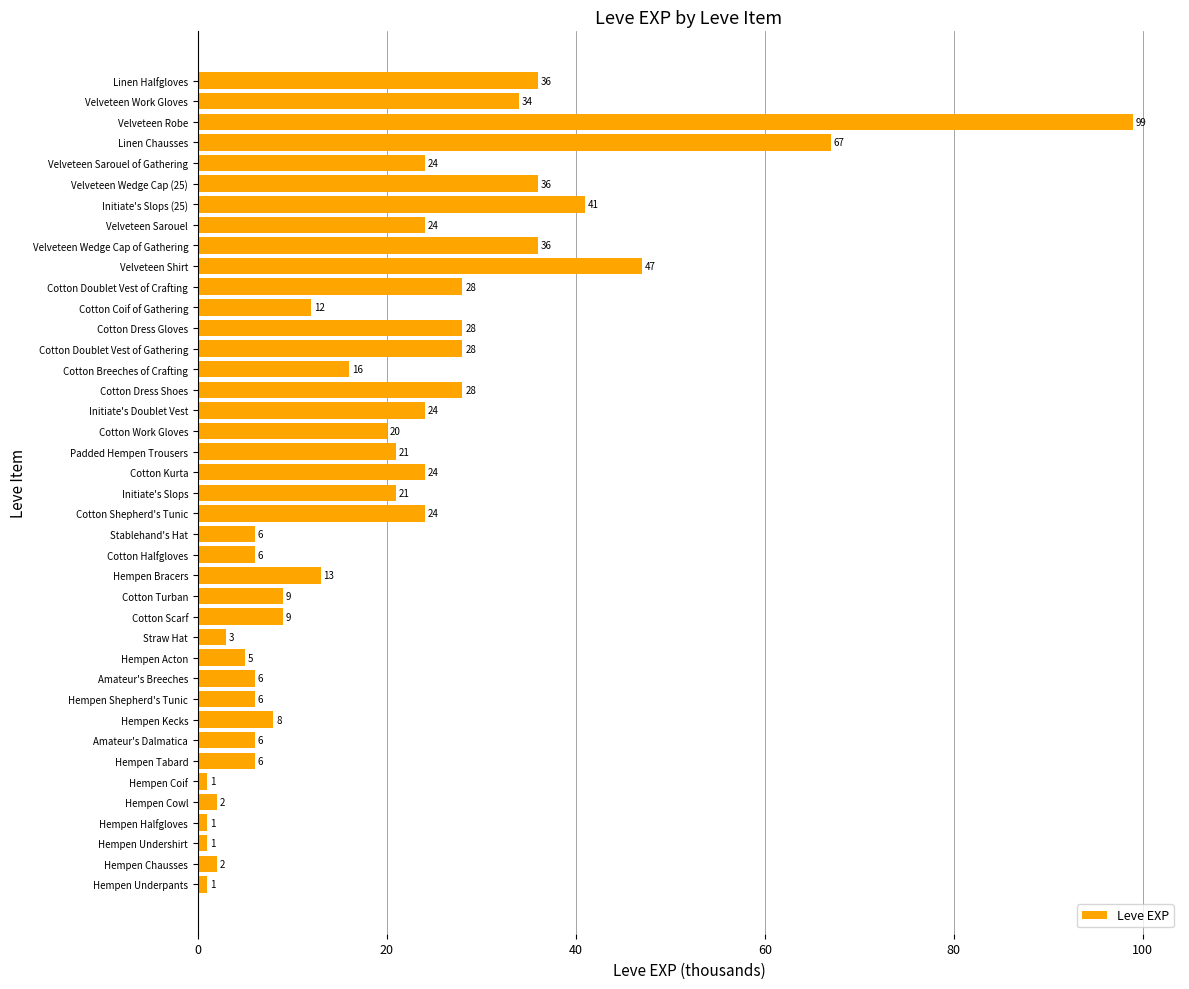

How many bars are there in total?

40